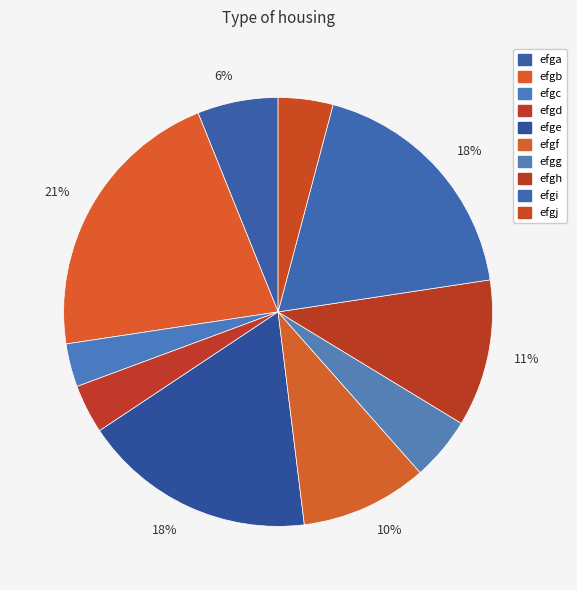

Does any single category account for the majority?

No